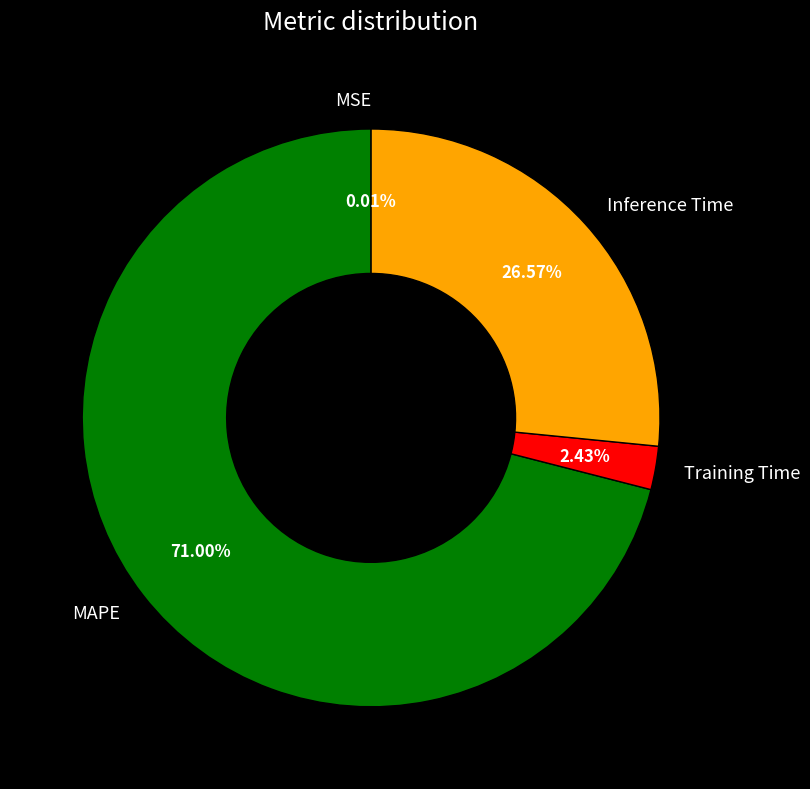

Does MAPE represent more than half of the total?

Yes